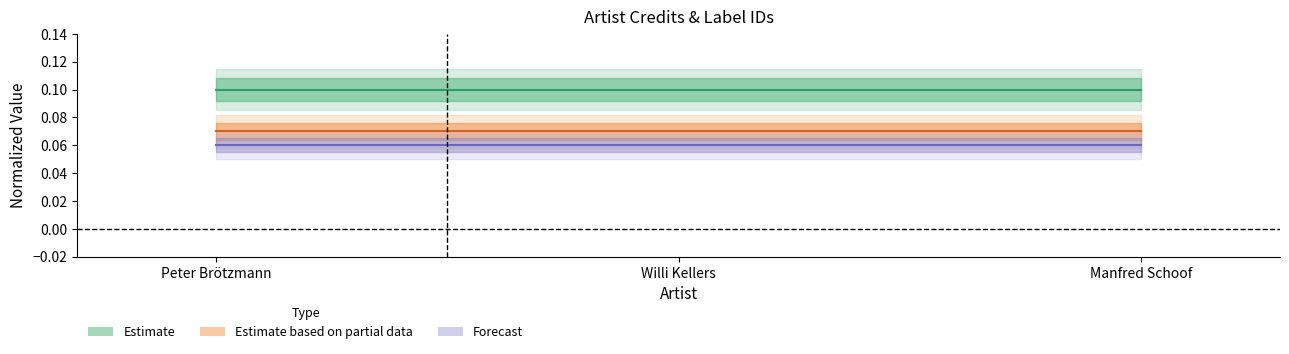

What value does the Estimate based on partial data series have at Manfred Schoof?

0.1